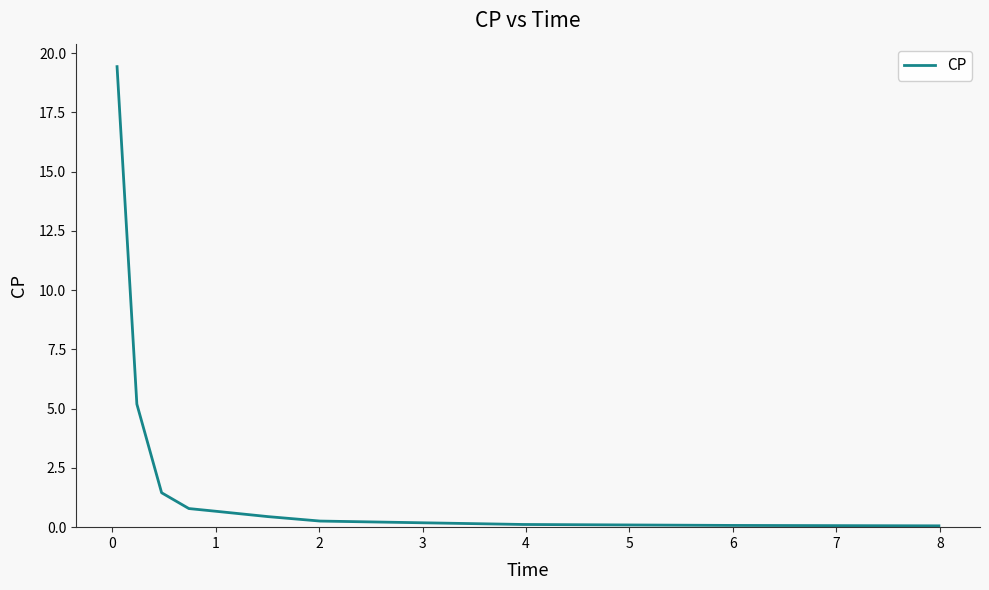

What is the difference between the maximum and minimum values?

19.4